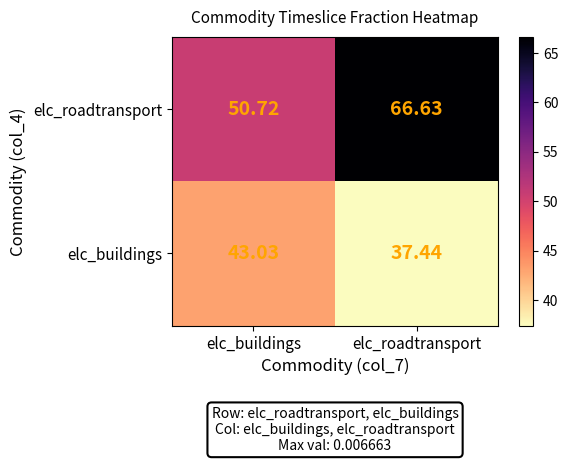

What is the total value across all series at elc_buildings?

93.8